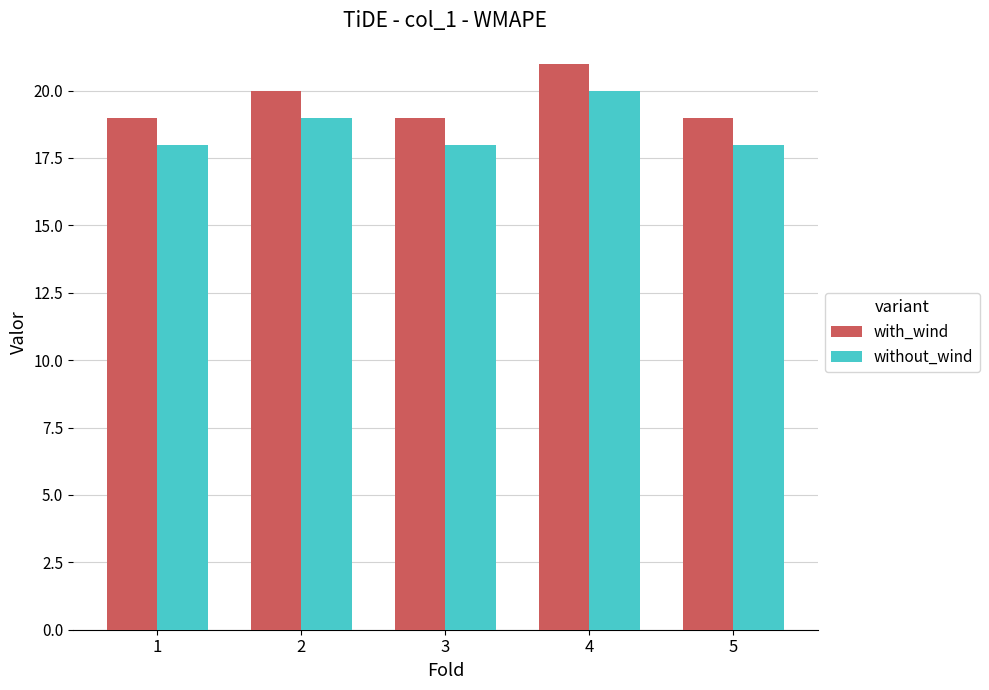

Count the number of data series in this chart.

2